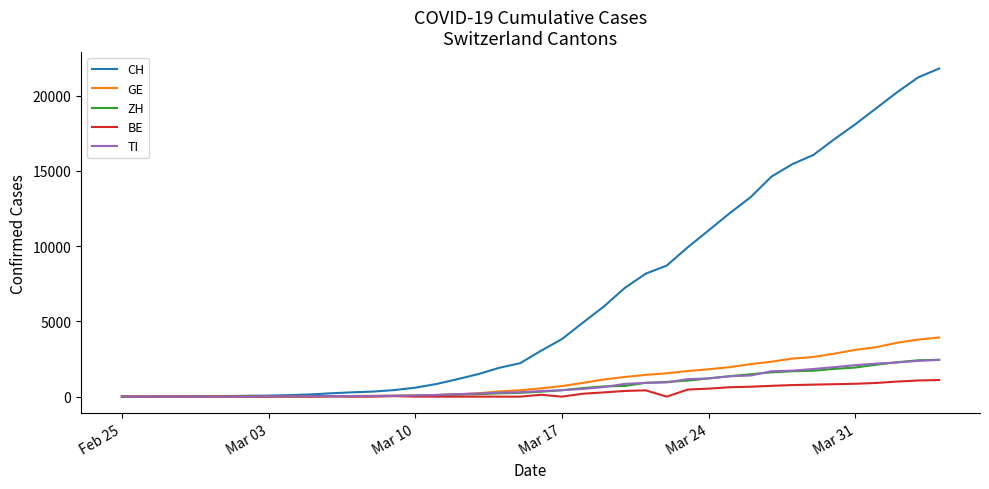

What is the greatest value displayed?

21804